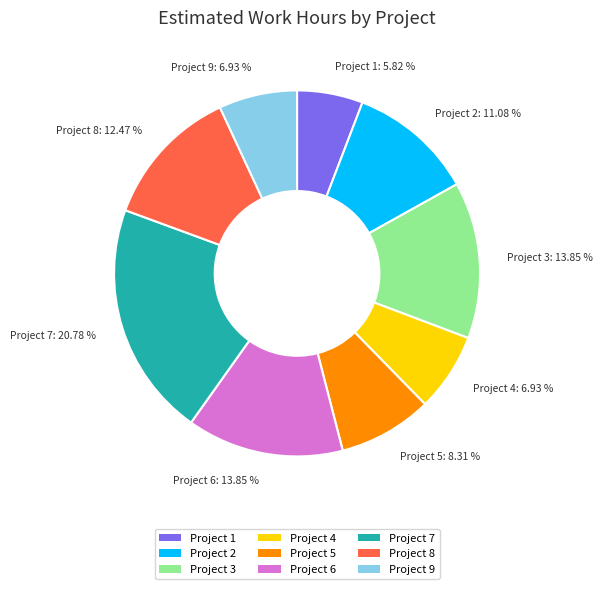

Which category has the smallest portion of the pie?

Project 1